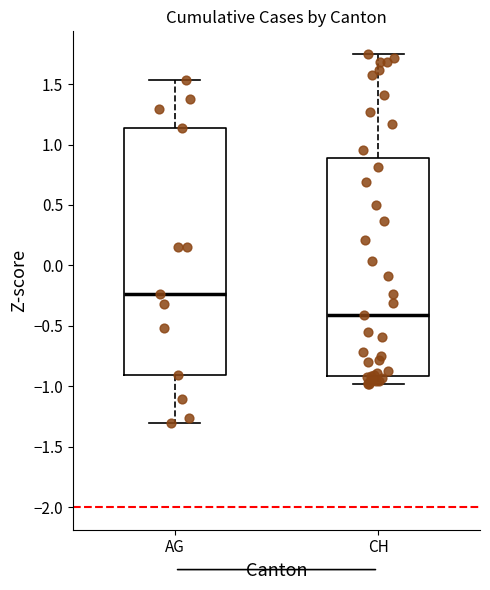

Reading left to right, read every box against the y-axis: the position of its median line, the range the box covers, and the ends of its whiskers. The values are not printed on the chart, so give them approximately, as read against the axis.

AG: median -0.25, box -0.90 to 1.15, whiskers -1.30 to 1.55
CH: median -0.40, box -0.90 to 0.90, whiskers -1.00 to 1.75